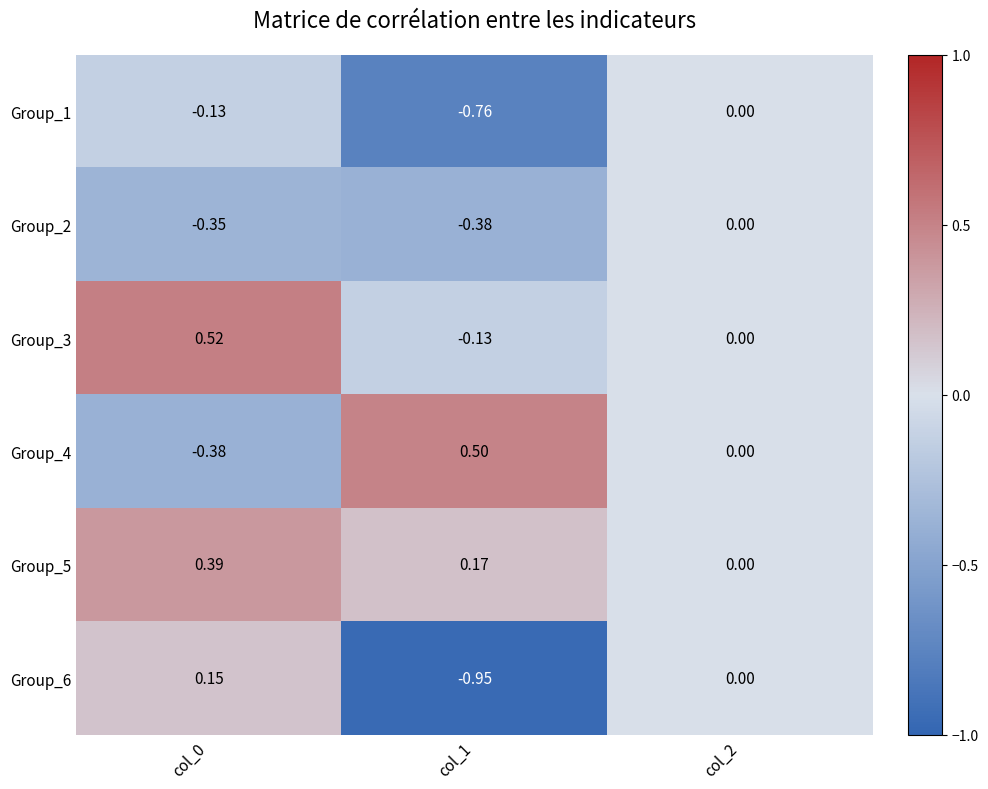

Is the value of Group_5 at col_0 greater than the value of Group_6 at col_0?

Yes